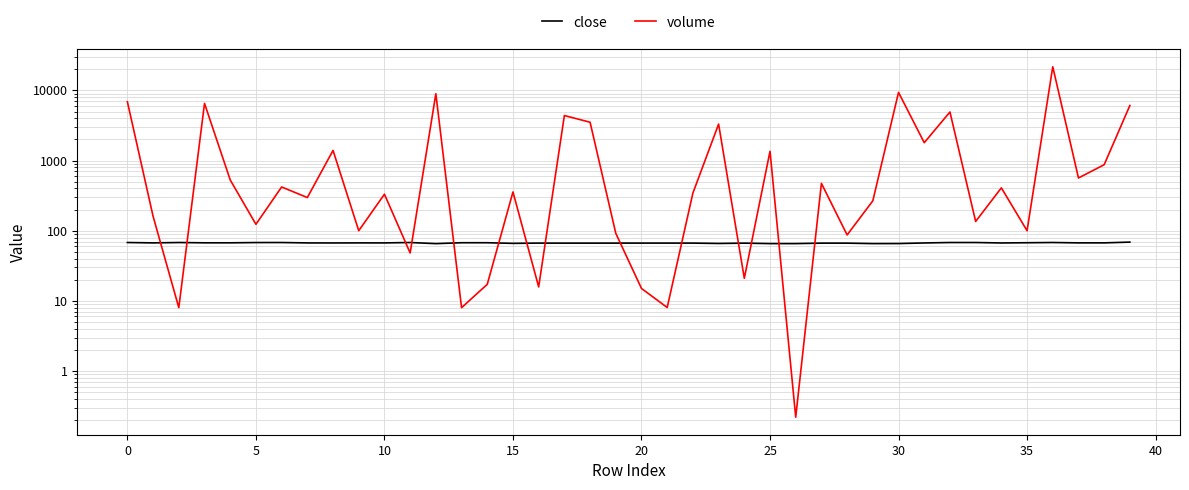

Which label corresponds to the smallest value in the chart?

26